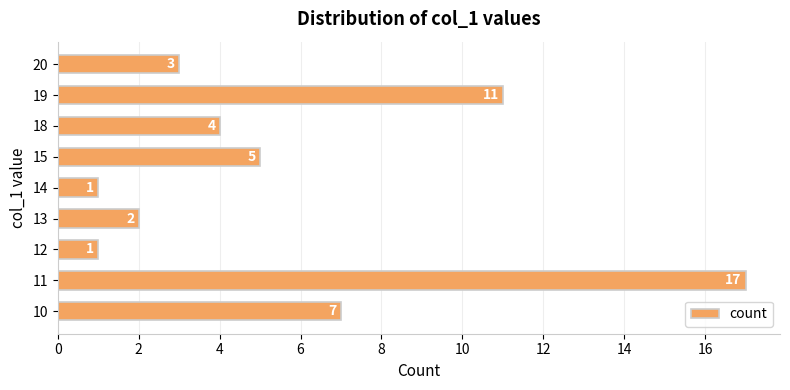

What is the smallest value displayed?

1